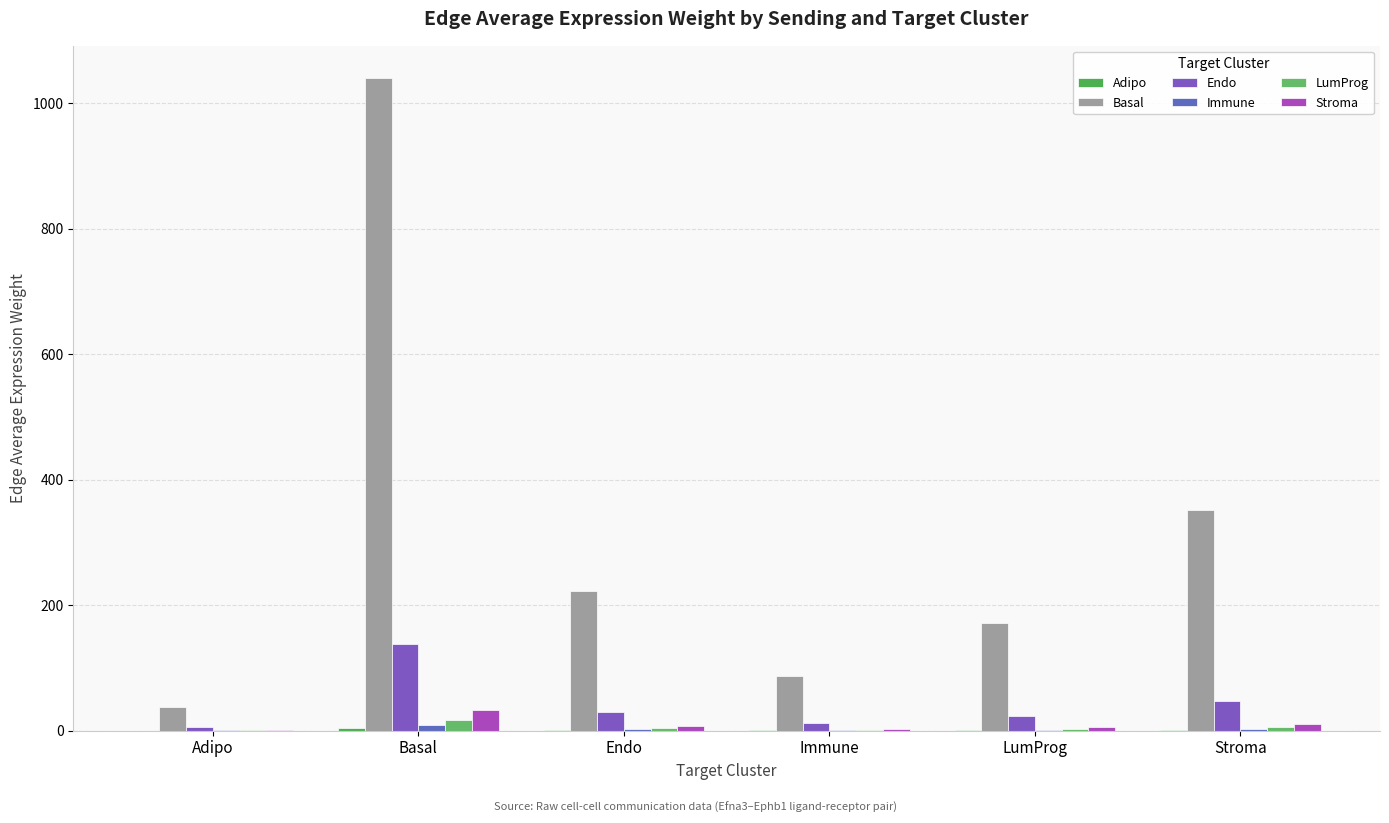

The Stroma series shows 2.7 at Immune. True or false?

True